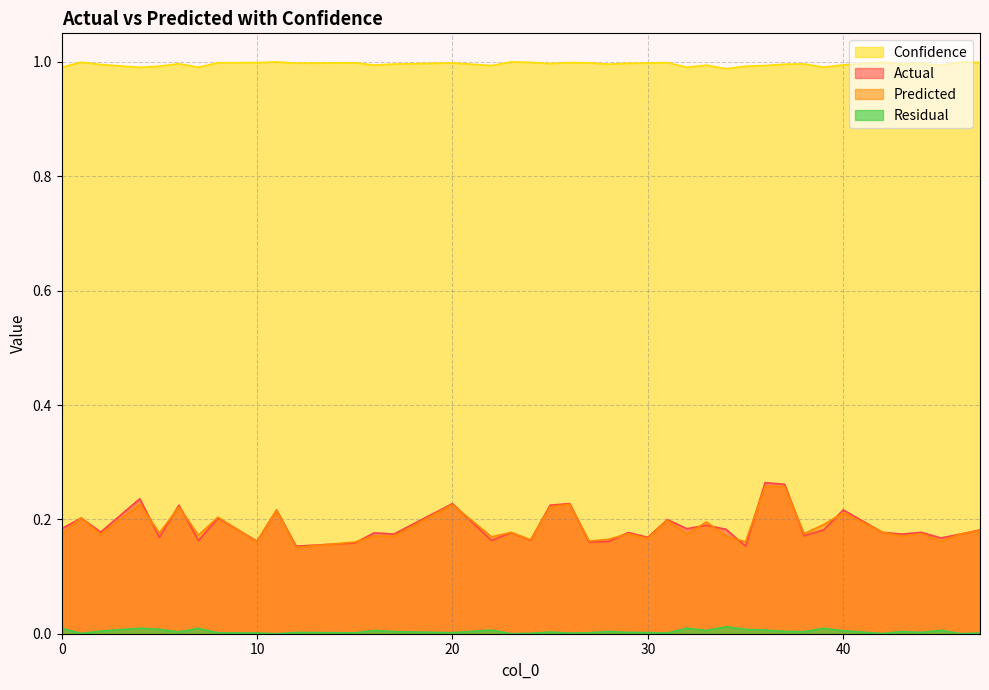

What is the difference between the maximum and second lowest values in the Actual series?

0.1